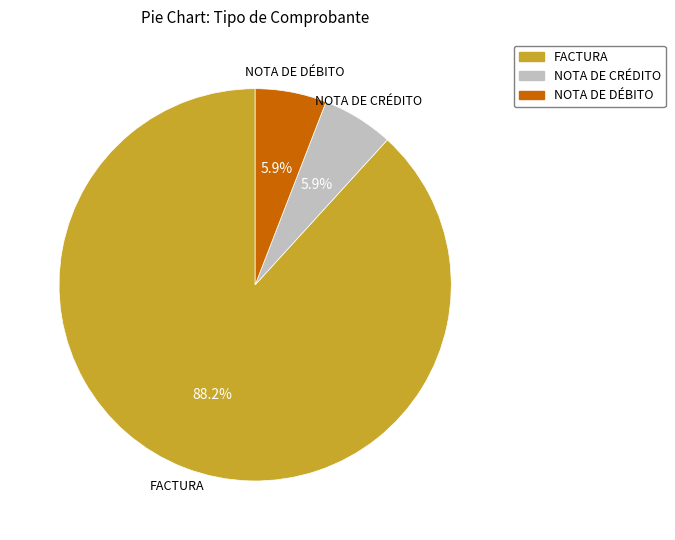

How many segments does this pie chart have?

3